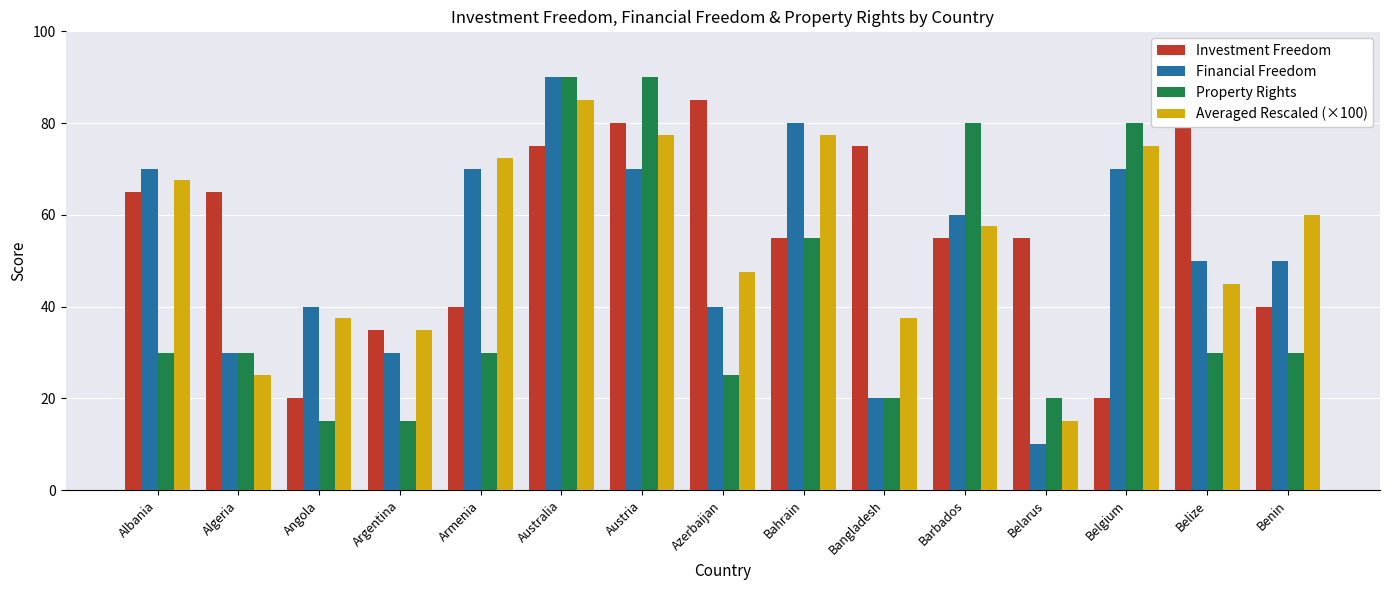

Which series has the widest spread of values?

Financial Freedom